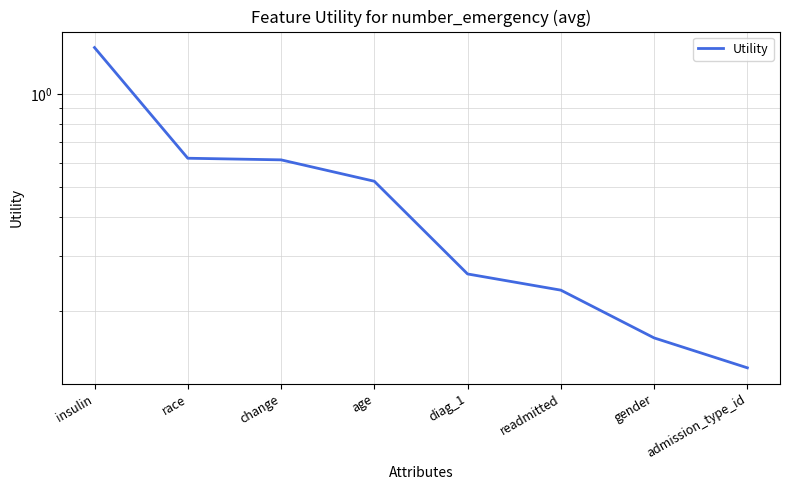

True or false: there are more than 2 points higher than both neighbors.

False